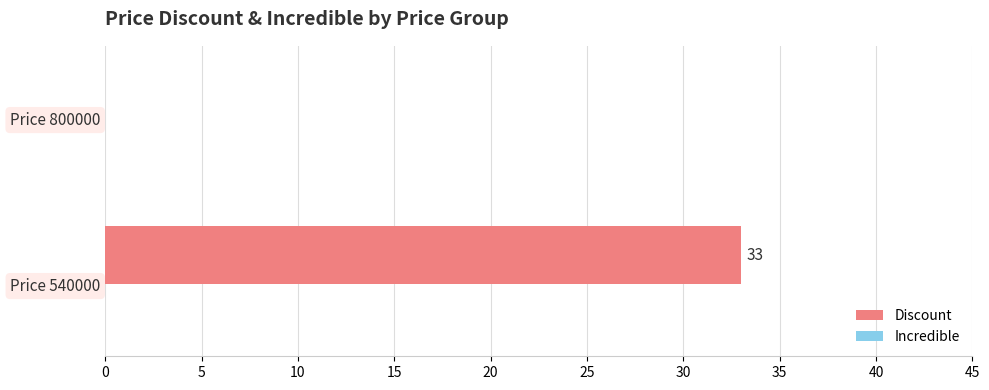

At which category does the chart reach its peak across all series?

Price 540000